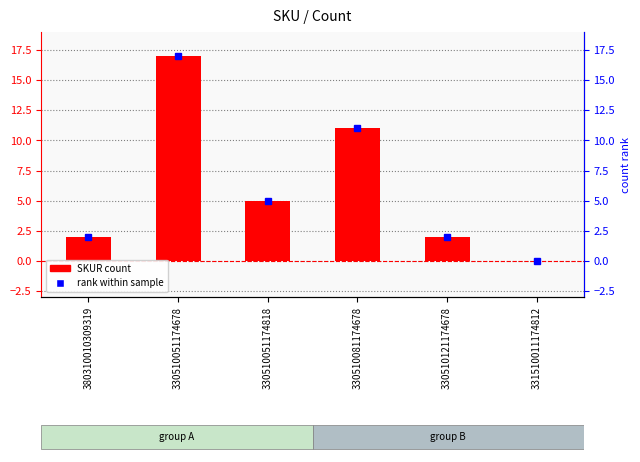

How many data points are above 5?

2